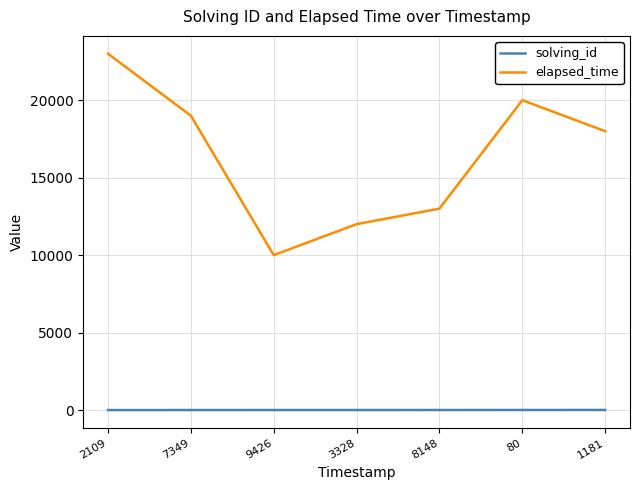

The elapsed_time series shows 12000 at 3328. True or false?

True